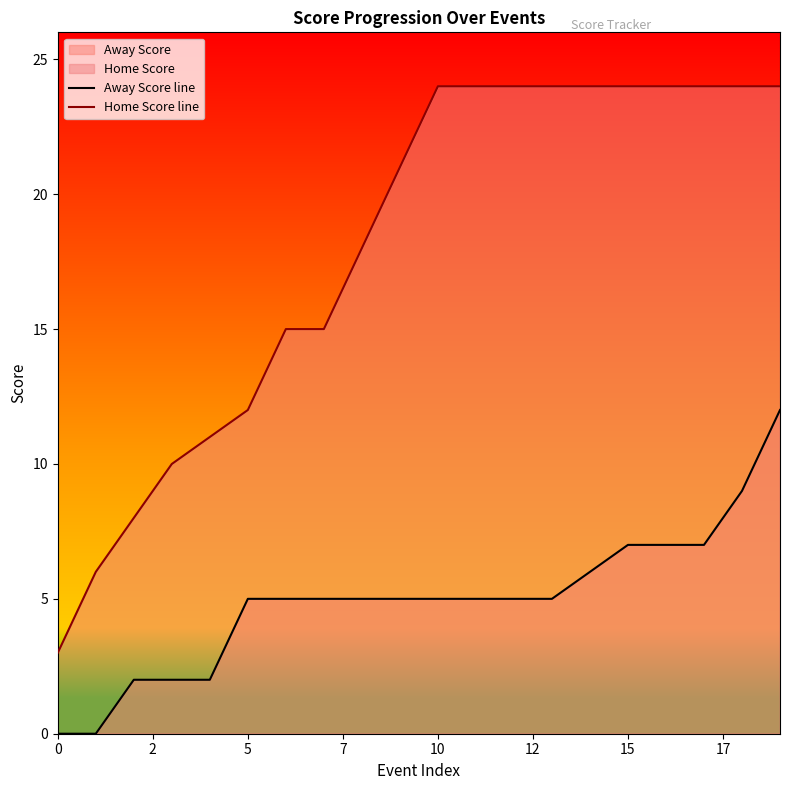

Rank the series by their average value, from lowest to highest.

Away Score line, Home Score line